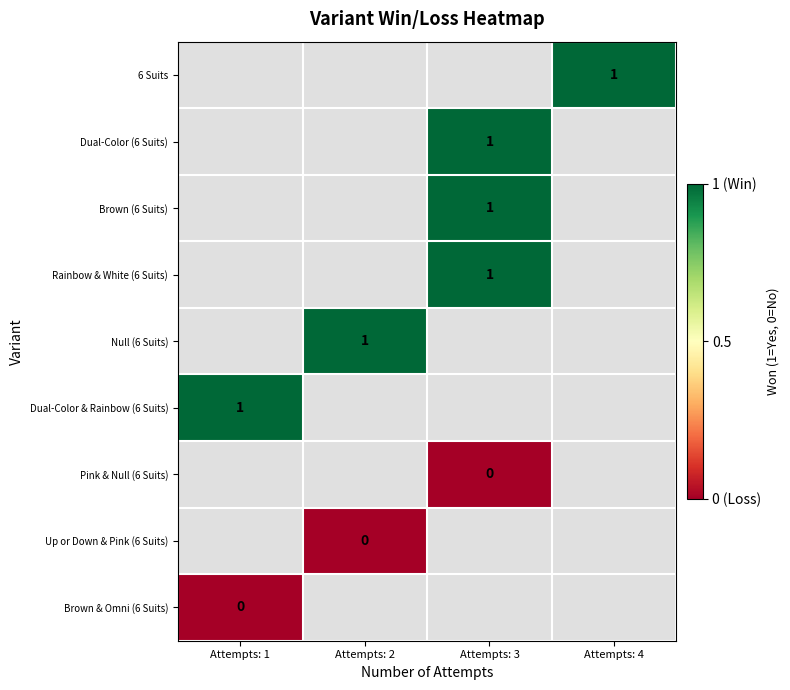

The value of Dual-Color (6 Suits) at Attempts: 3 is 2. True or false?

False